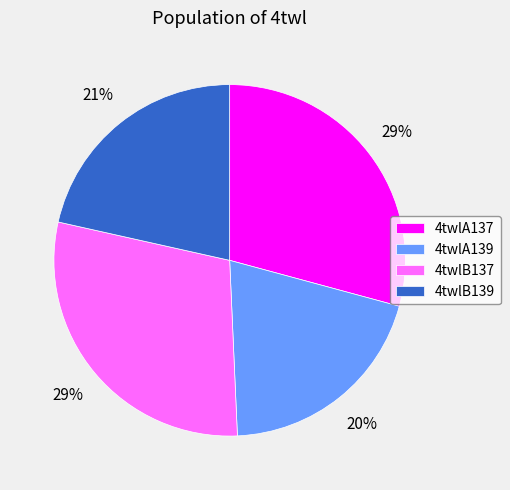

Between 4twlA137 and 4twlB139, which is larger?

4twlA137